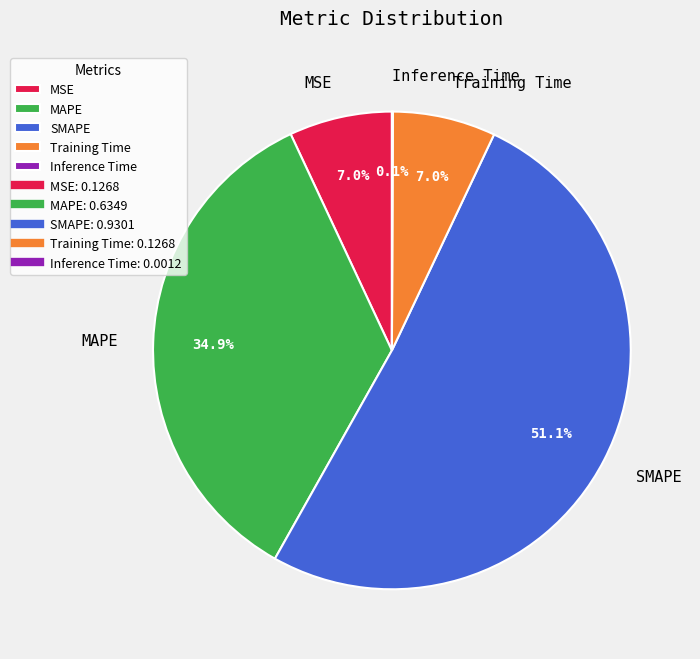

Is MAPE the majority of the pie?

No